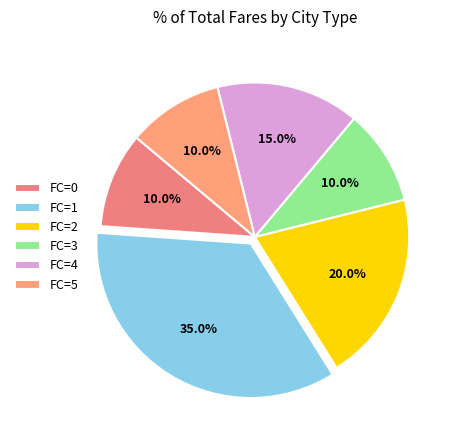

Is there any slice that represents more than half of the pie?

No